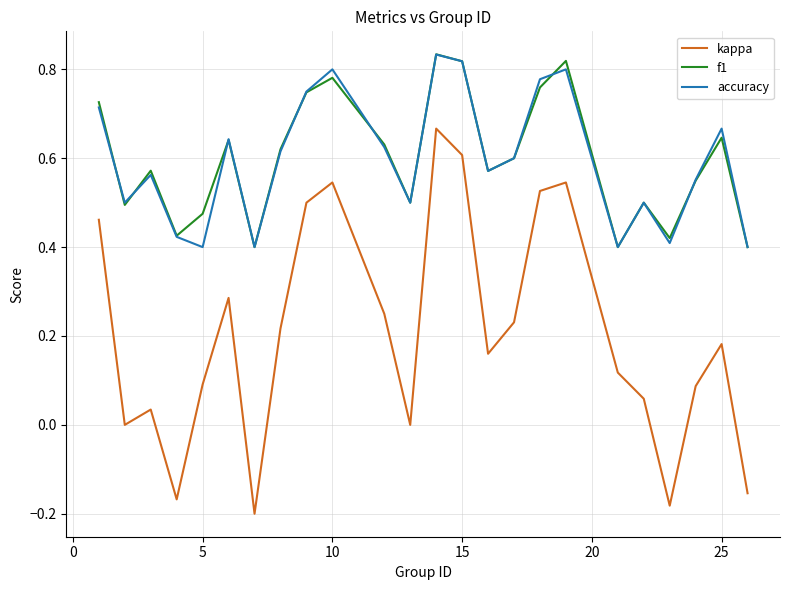

Which series has the largest range (max minus min)?

kappa